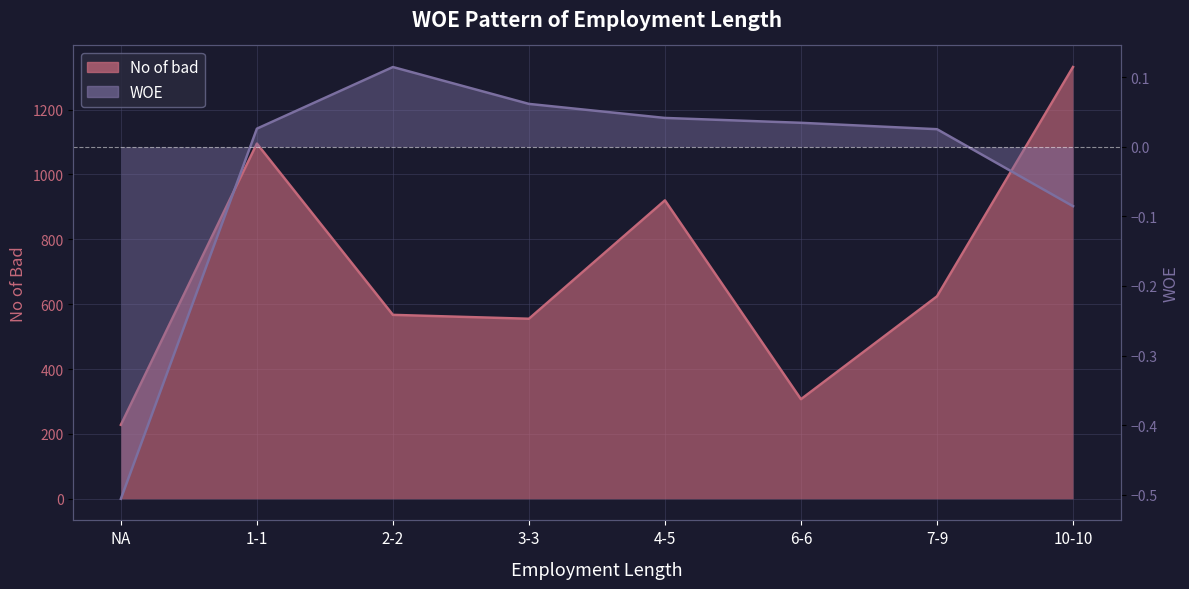

At which category is the sum across all series the highest?

10-10